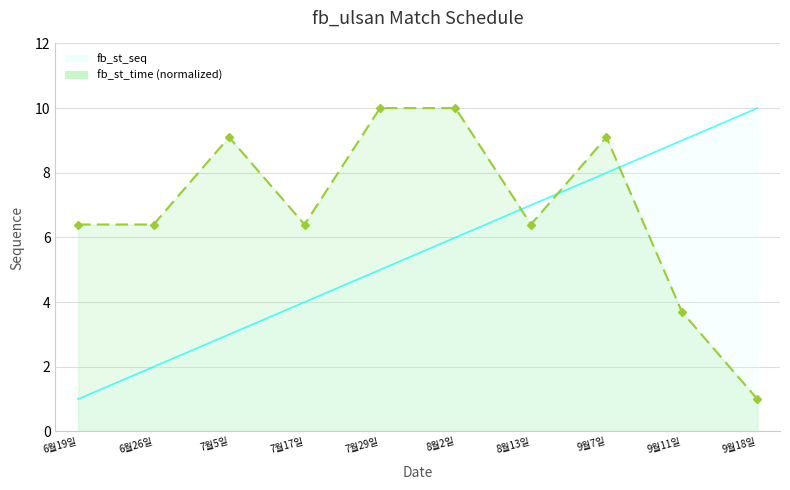

List the labels in order of value, largest first.

9월18일, 9월11일, 9월7일, 8월13일, 8월2일, 7월29일, 7월17일, 7월5일, 6월26일, 6월19일